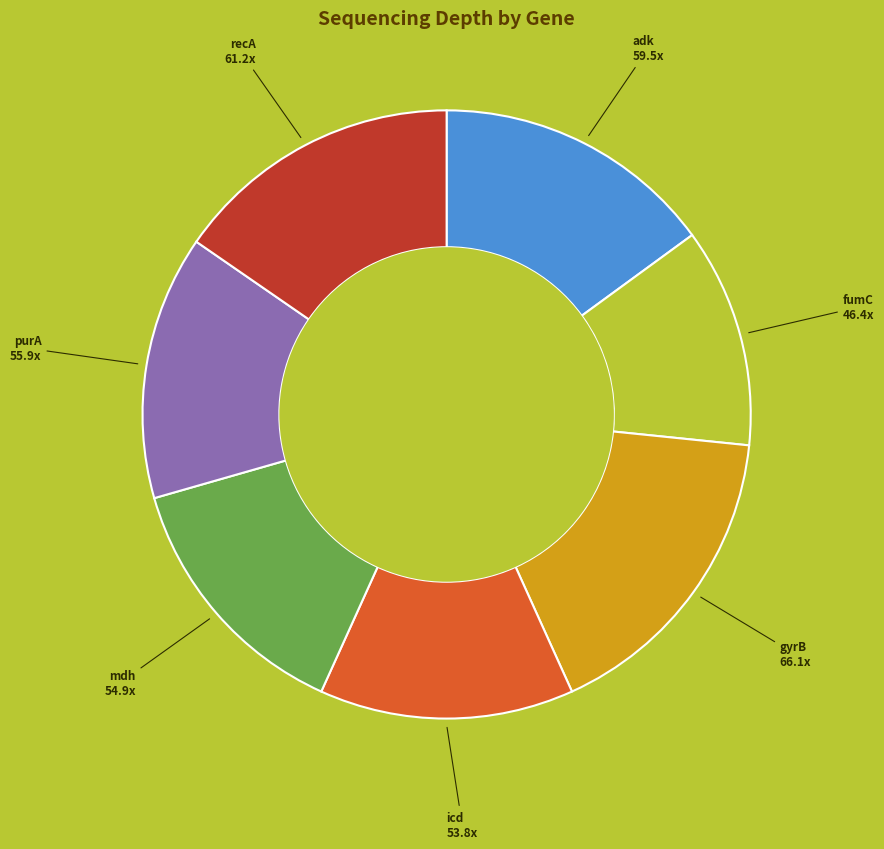

Is there a majority slice in this chart?

No